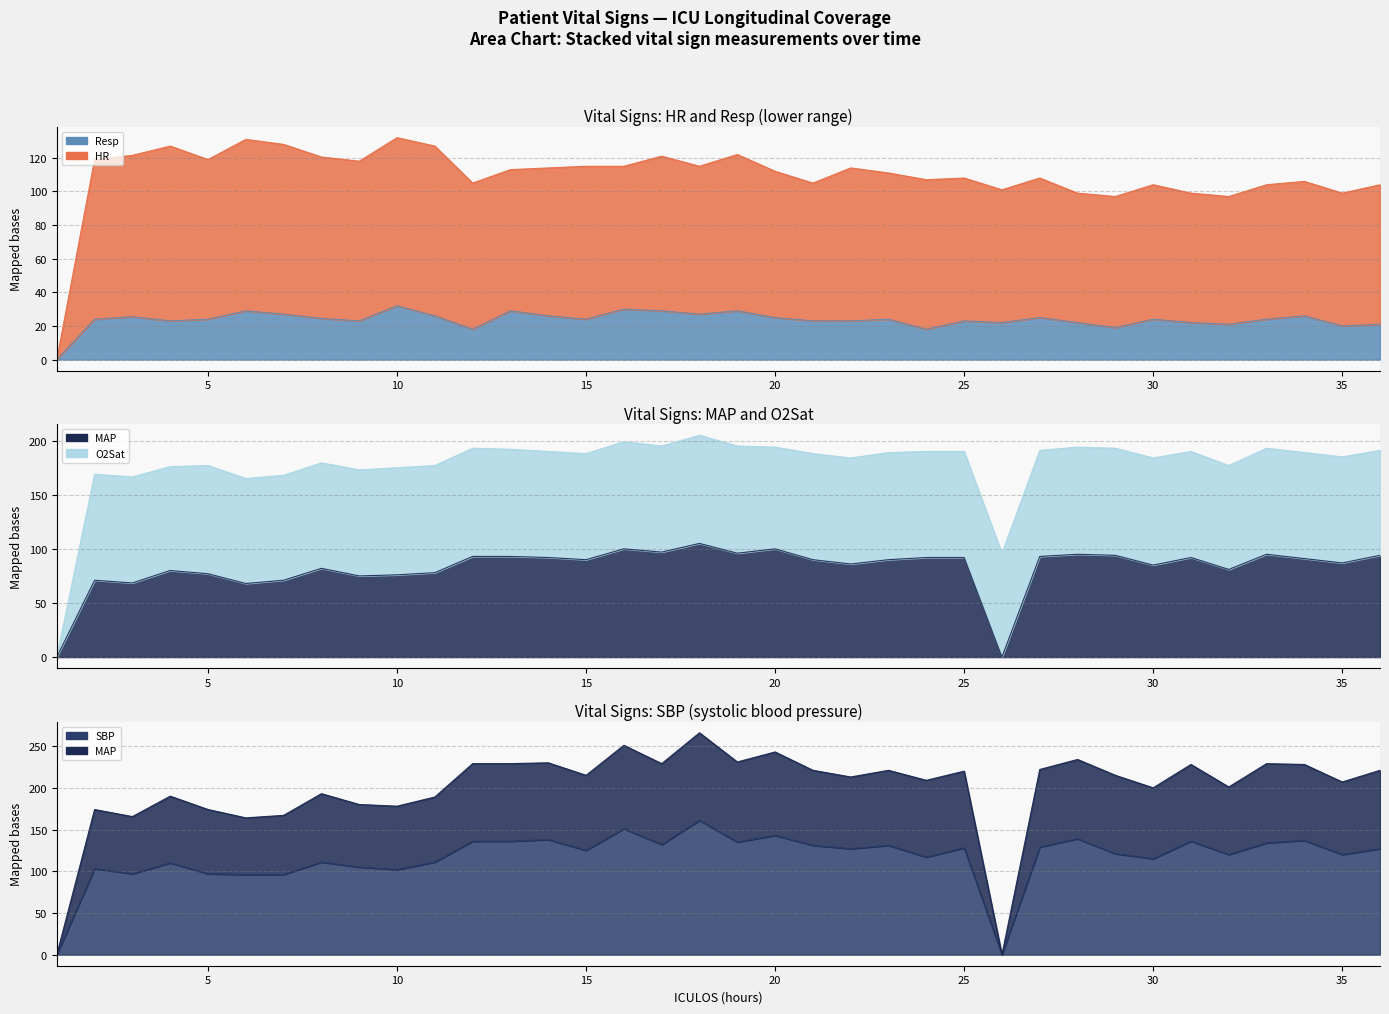

Read the Resp value at 22.

23.0